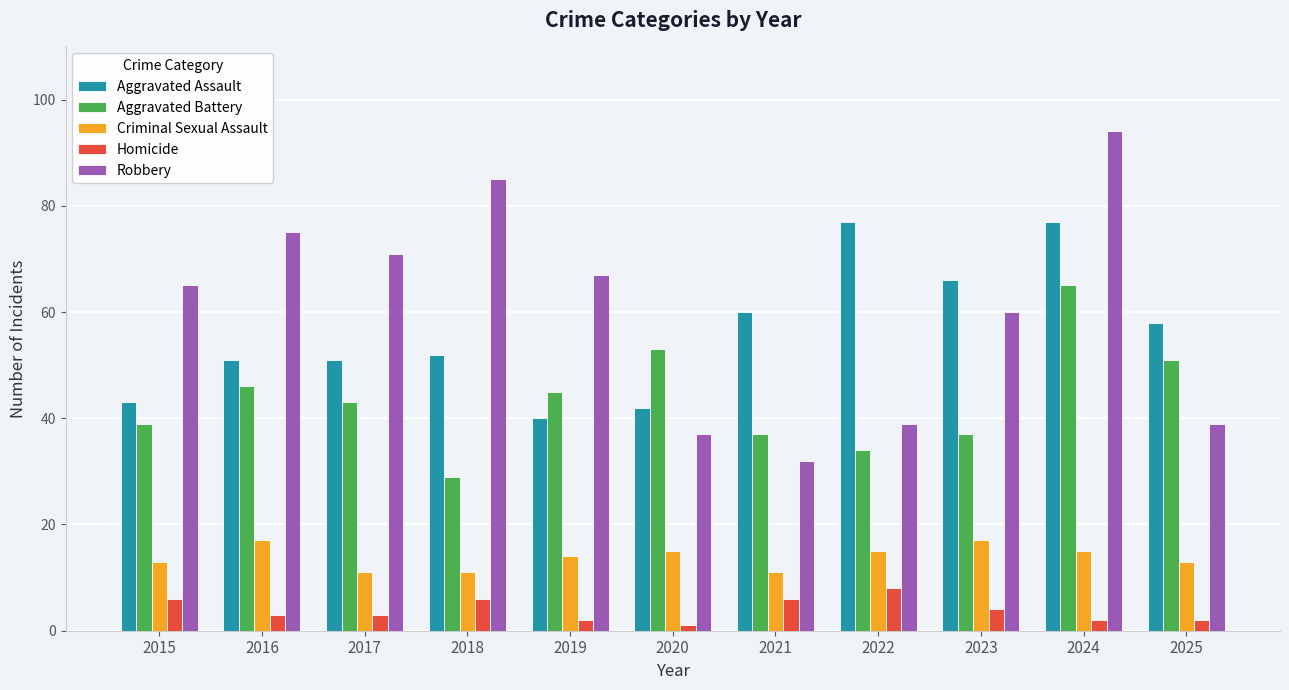

Which label corresponds to the smallest value in the chart?

2020